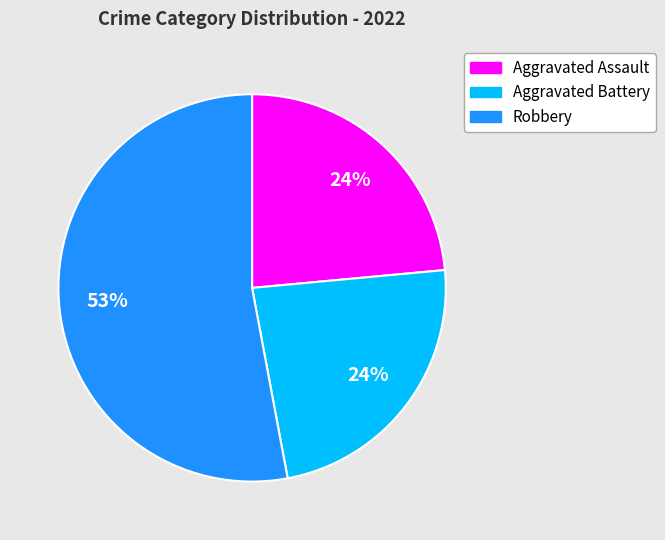

To the nearest percent, what is the average slice percentage?

33%